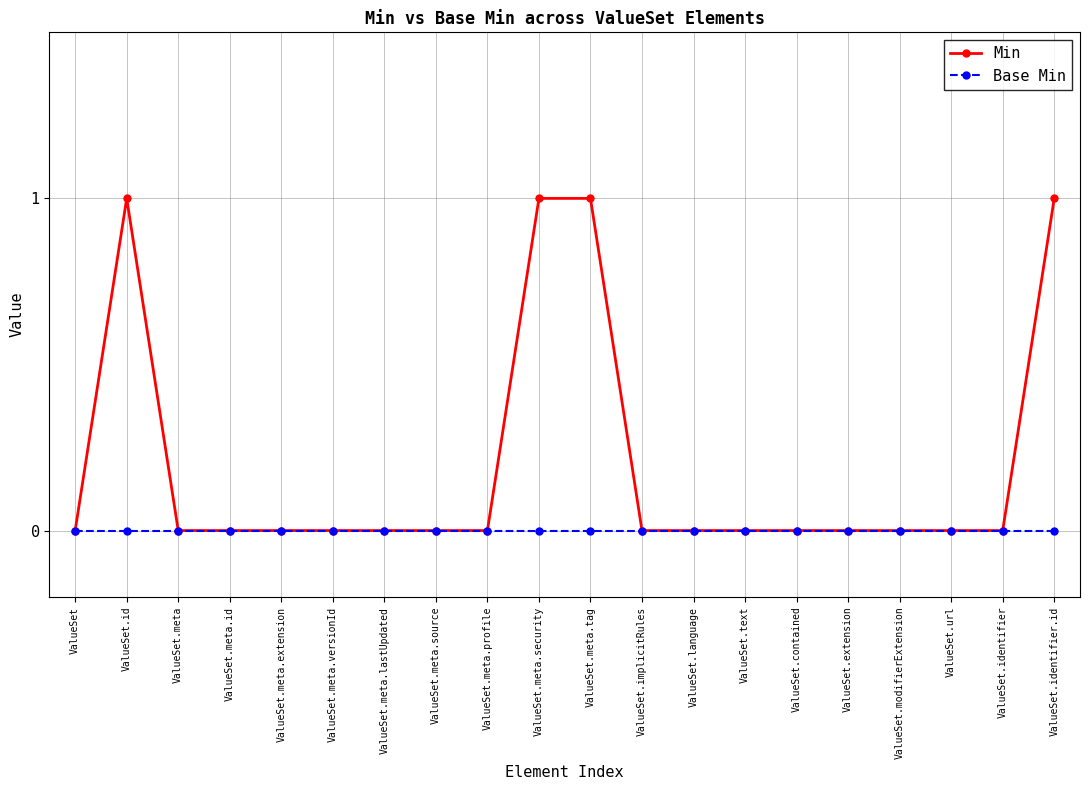

True or false: Min has a value of 2 at ValueSet.id.

False